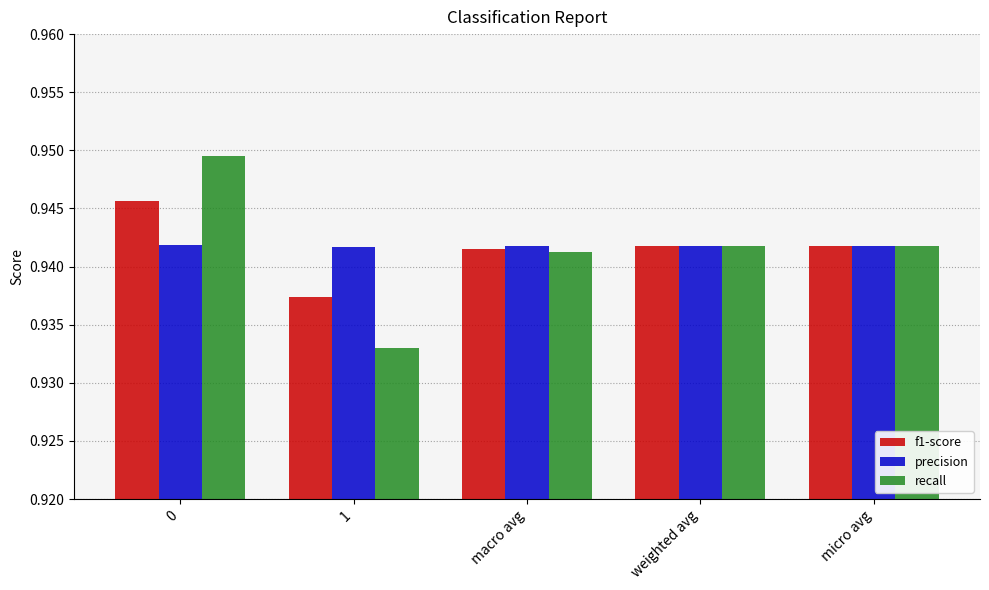

What is the sum of the precision values at 0 and micro avg?

1.9